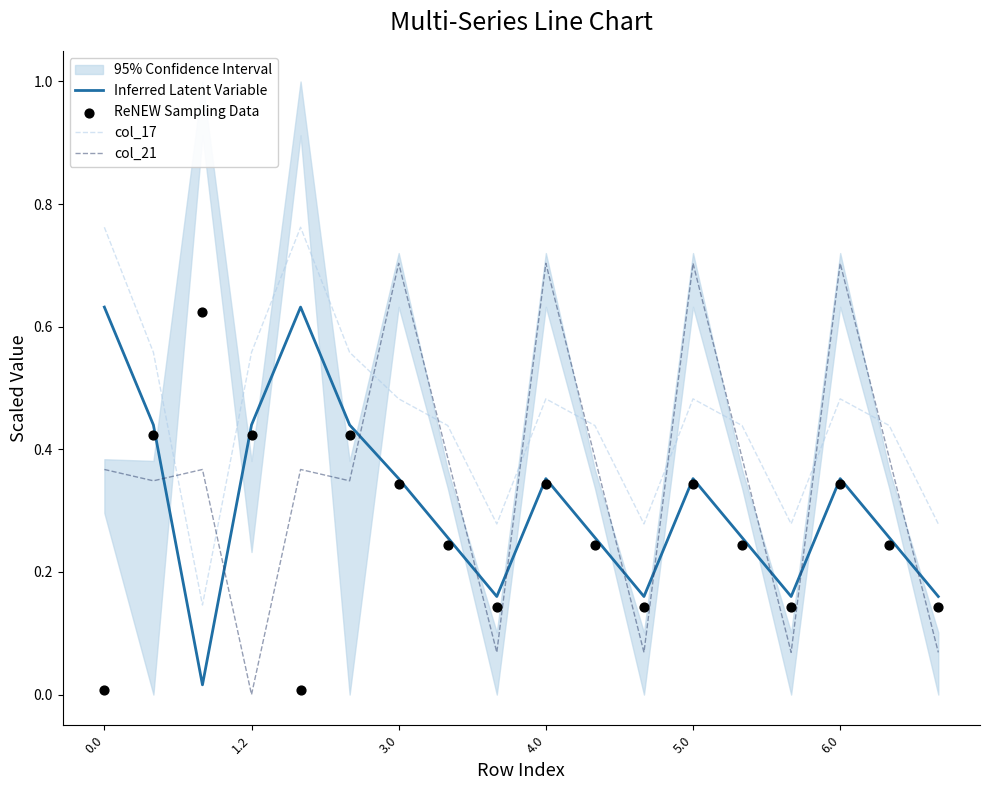

At how many categories does at least one series exceed 0?

18